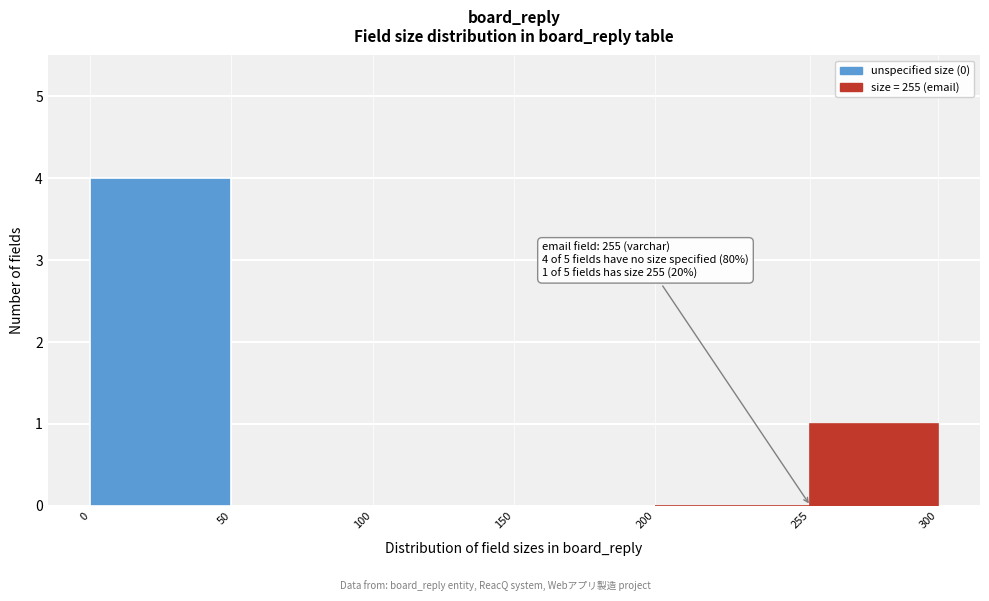

Which range on the x-axis has the tallest bar?

0 to 50